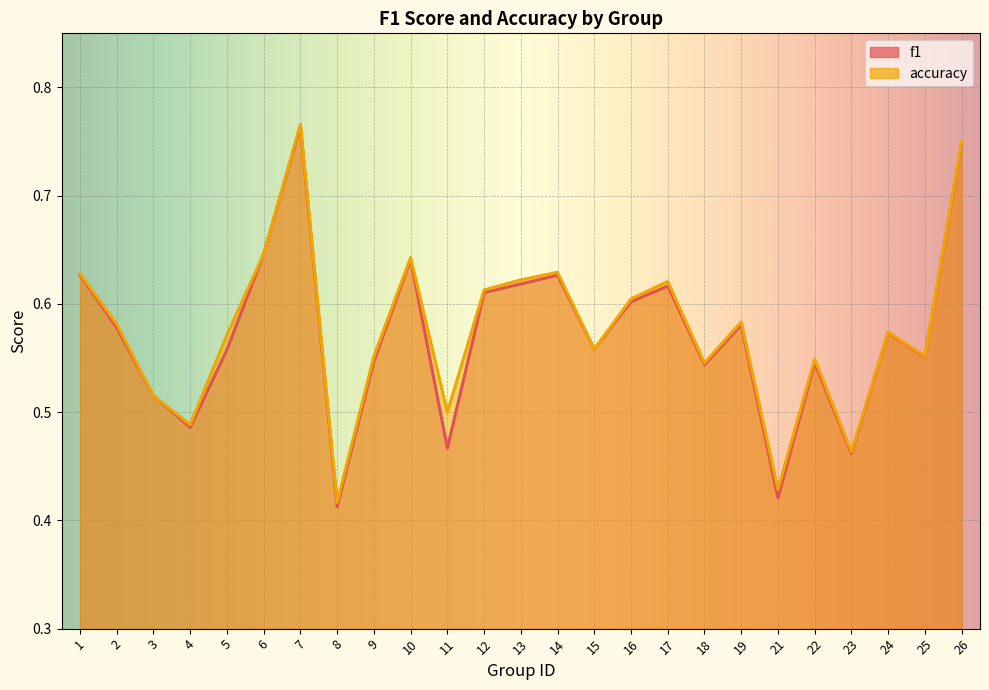

Does the chart display data point markers on the line(s)?

No